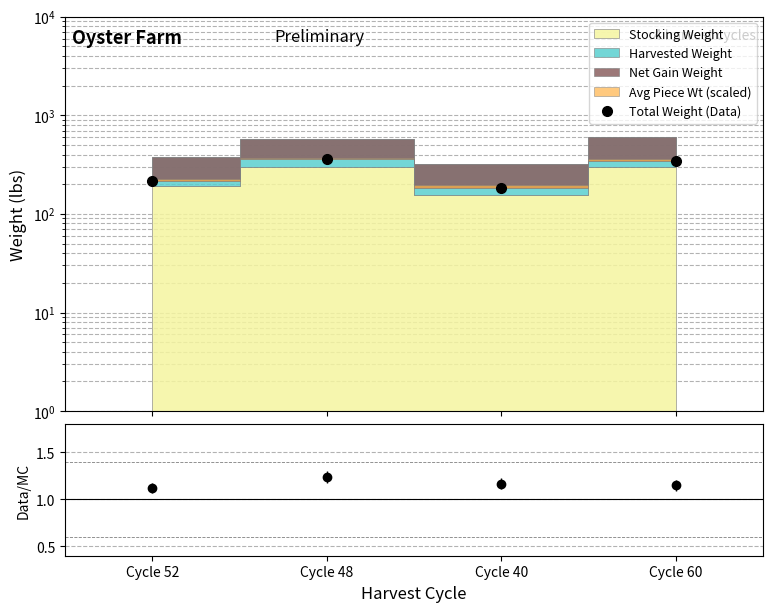

What is the approximate value at Cycle 48?

358.4